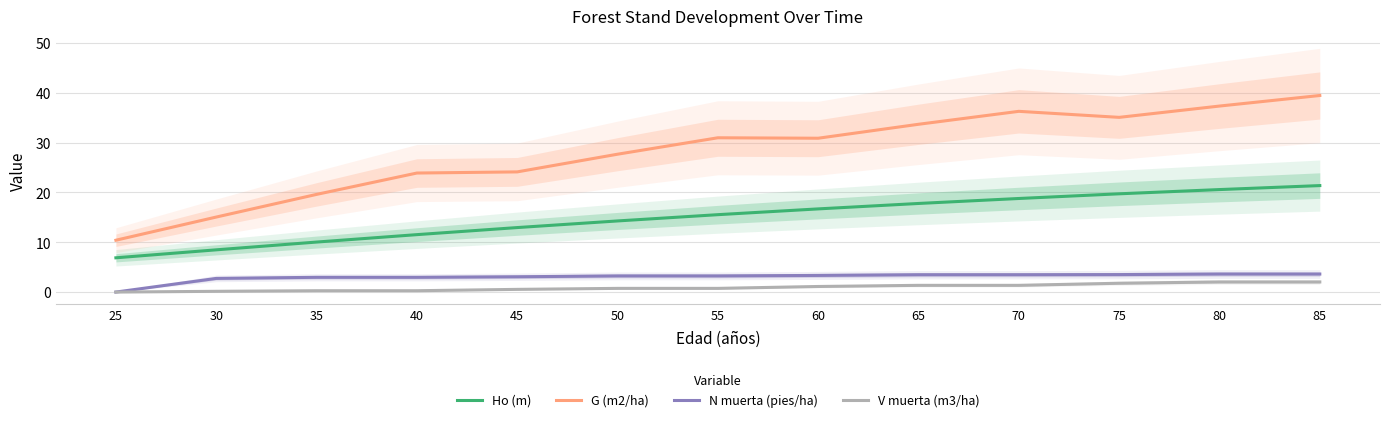

What value does the V muerta (m3/ha) series have at 75?

1.8